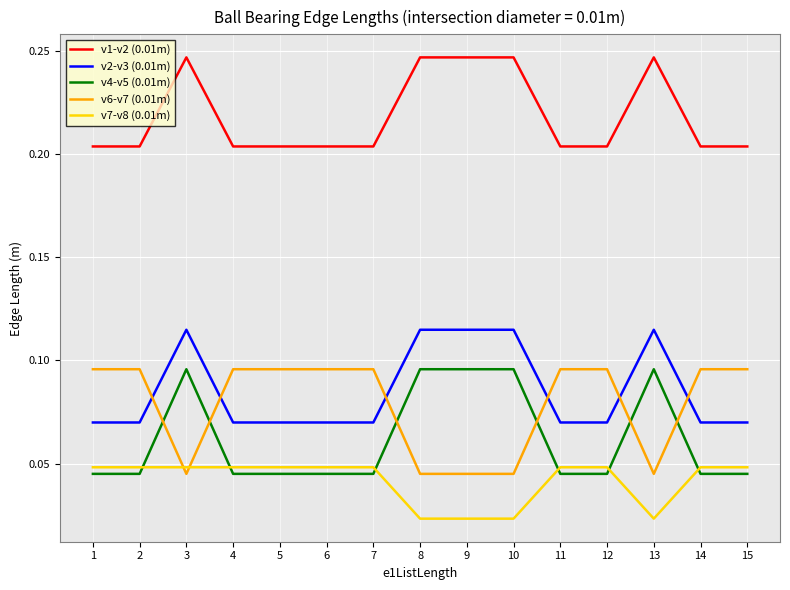

Is it true that v1-v2 (0.01m) equals 0.1 at 5?

False